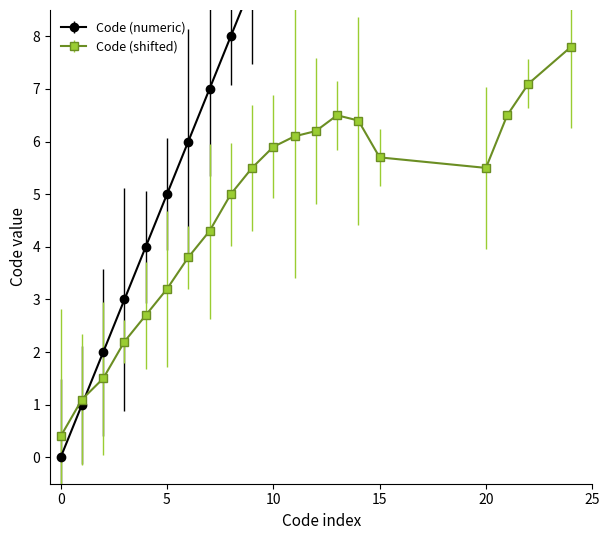

Is the value of Code (shifted) at 2 greater than the value of Code (numeric) at 14?

No